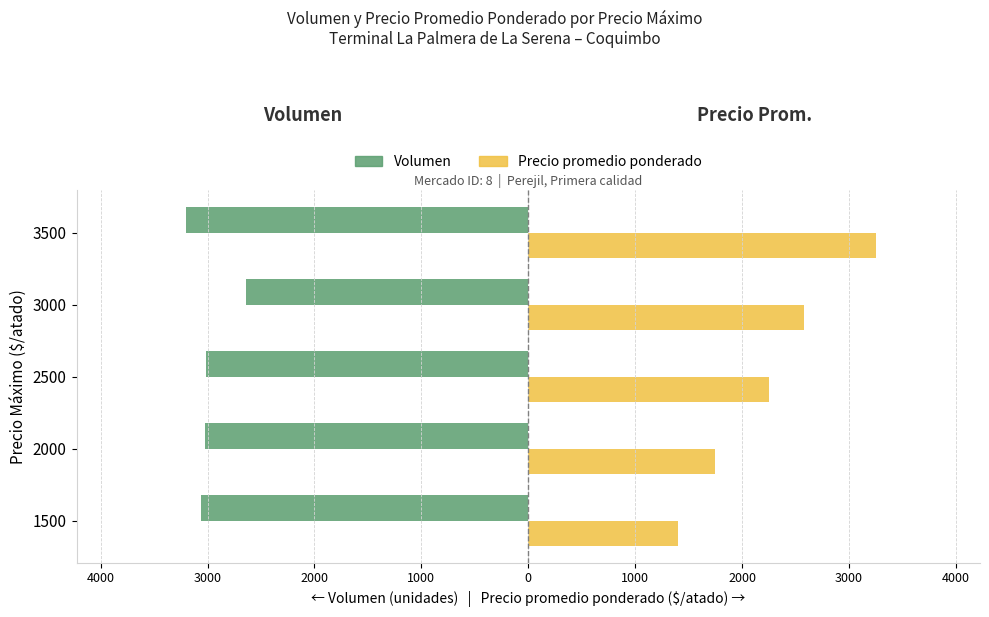

What are all the series names shown in the legend?

Volumen, Precio promedio ponderado